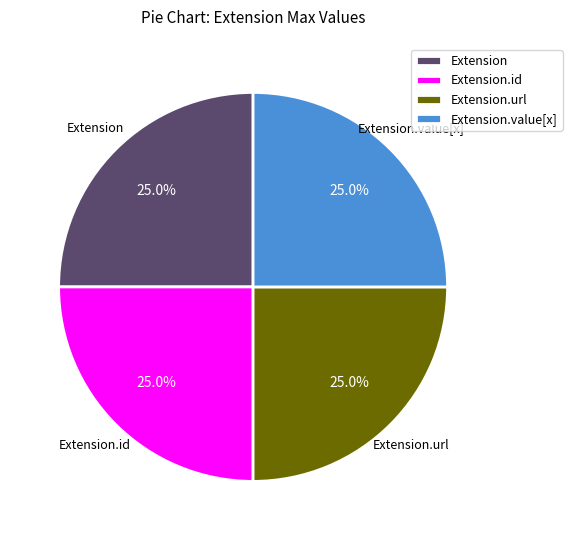

Approximately how many times larger is the value at Extension.url compared to Extension?

1.0